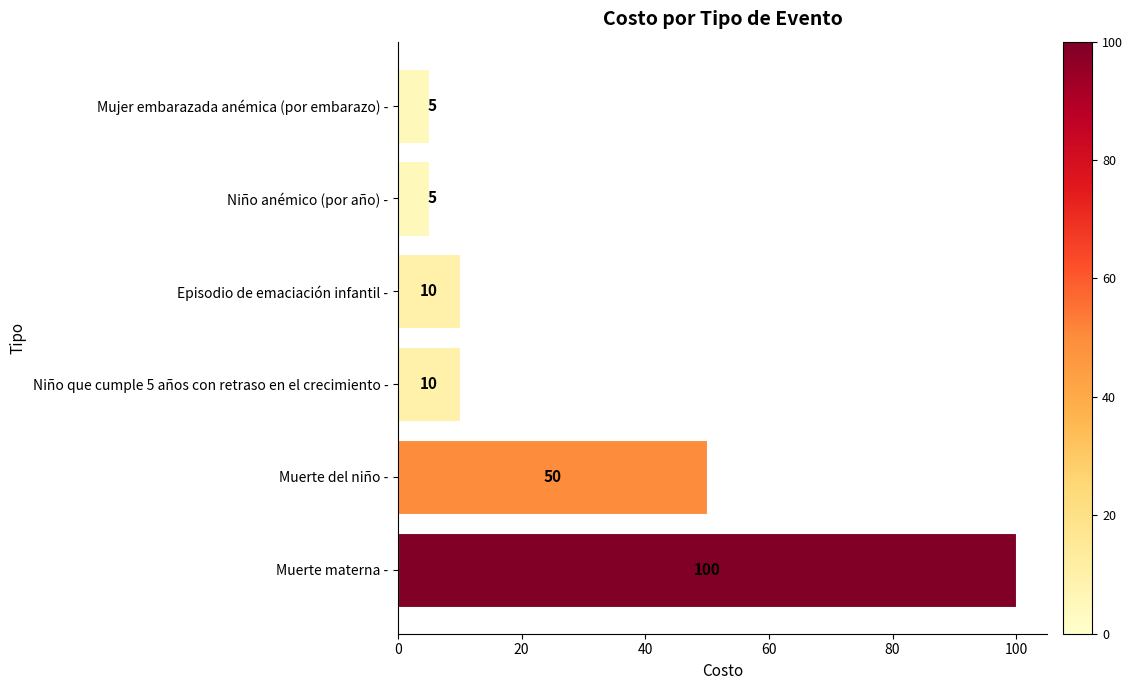

What is the difference between the second highest and second lowest values?

45